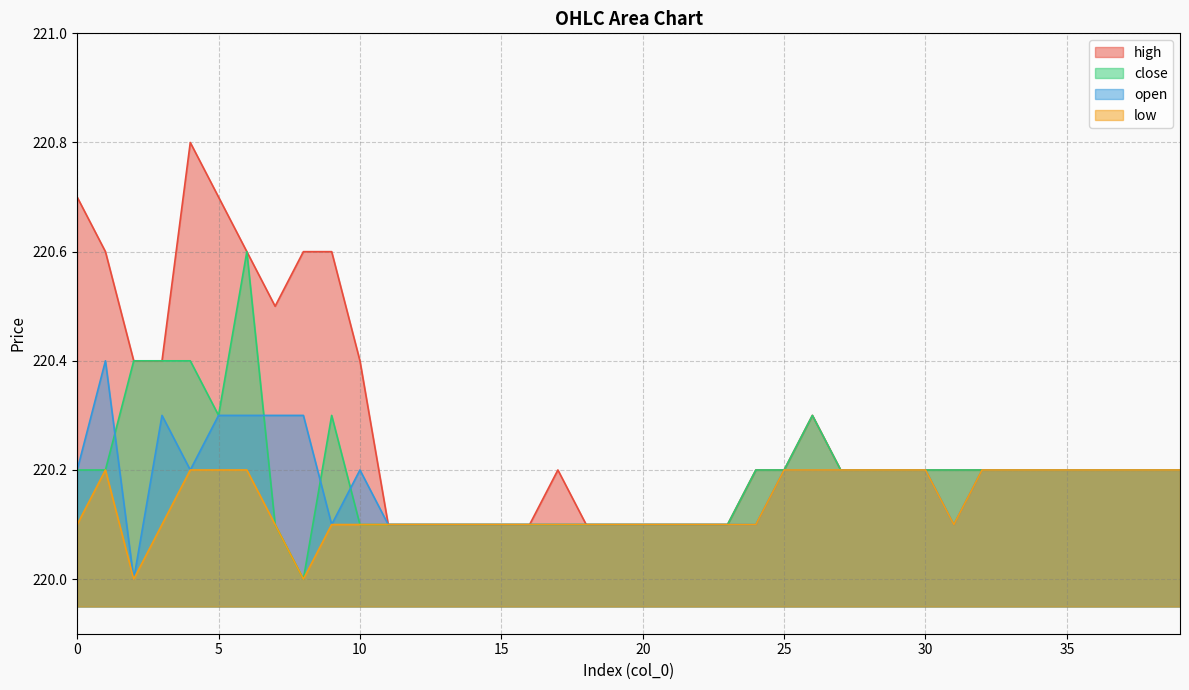

What is the sum of the high values at 31 and 38?

440.4